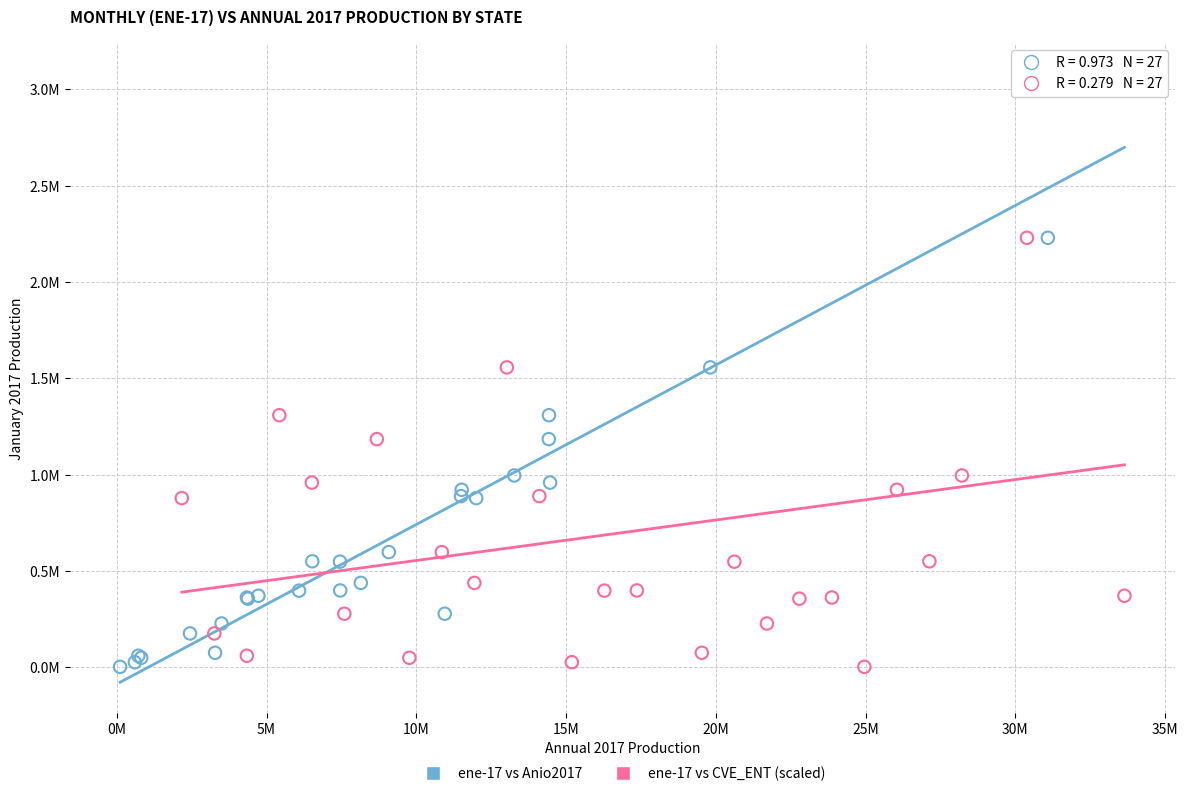

What are all the series names shown in the legend?

ene-17 vs Anio2017, ene-17 vs CVE_ENT (scaled)